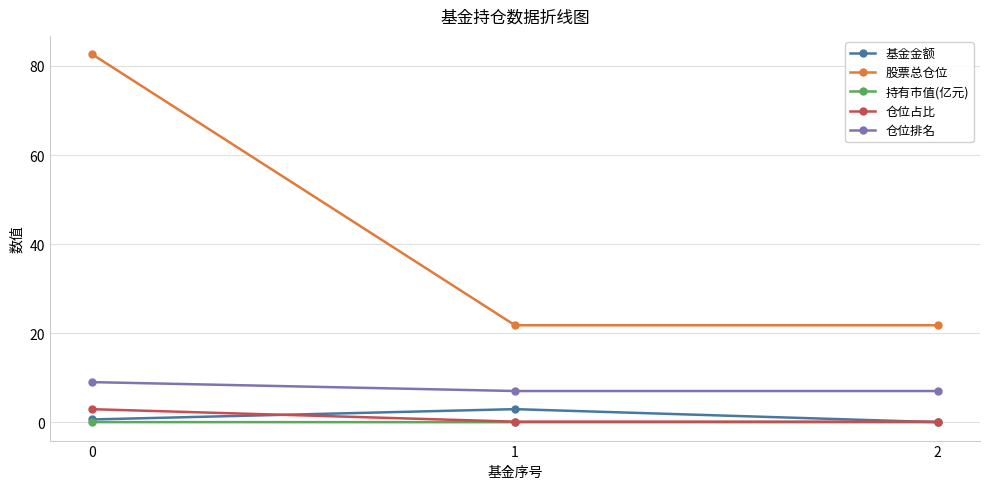

Does the chart have visible grid lines?

Yes